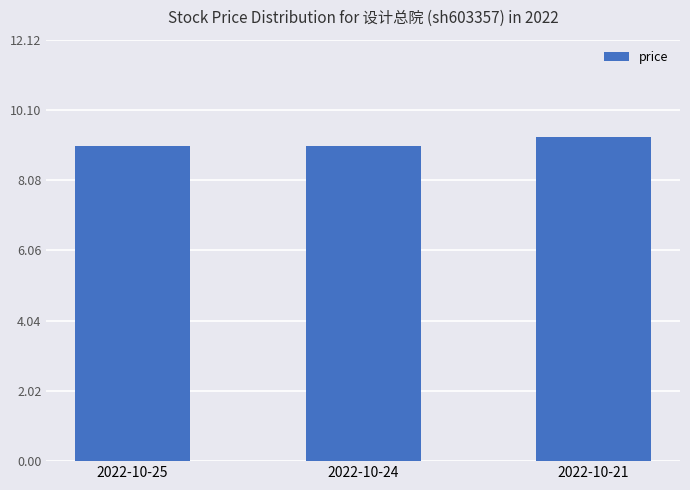

Reading left to right, transcribe all the data shown in this chart.

2022-10-25=9.1	2022-10-24=9.1	2022-10-21=9.3